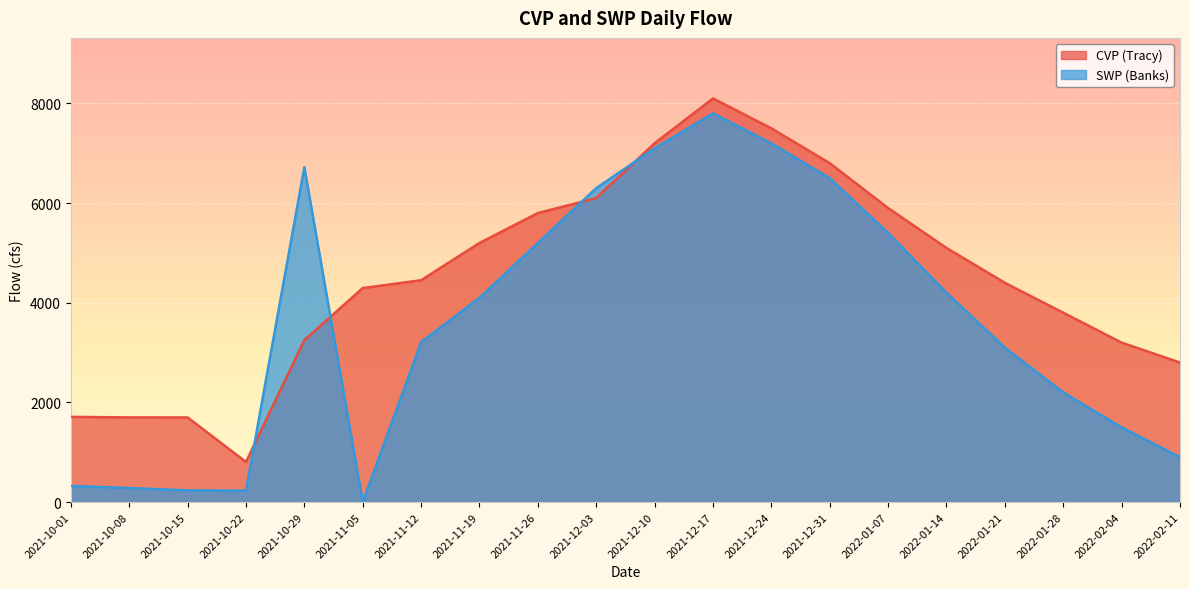

At which label is SWP (Banks) closest to 3900?

2021-11-19